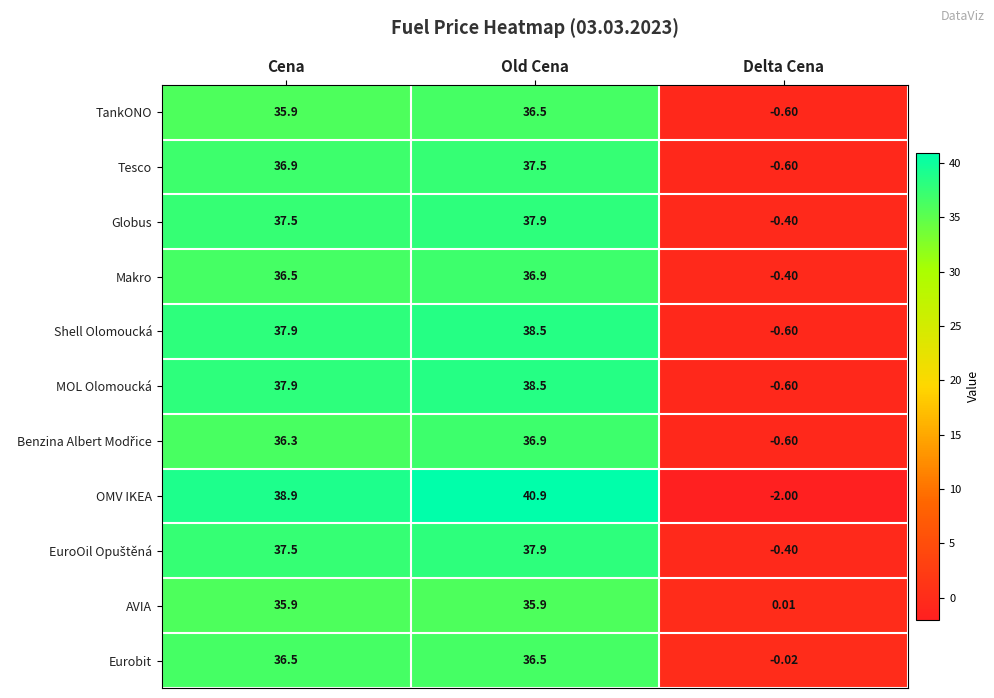

Which series has the largest range (max minus min)?

OMV IKEA